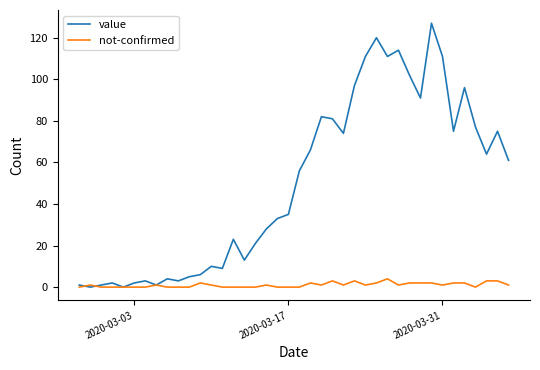

Rank the series by their maximum value, from highest to lowest.

value, not-confirmed